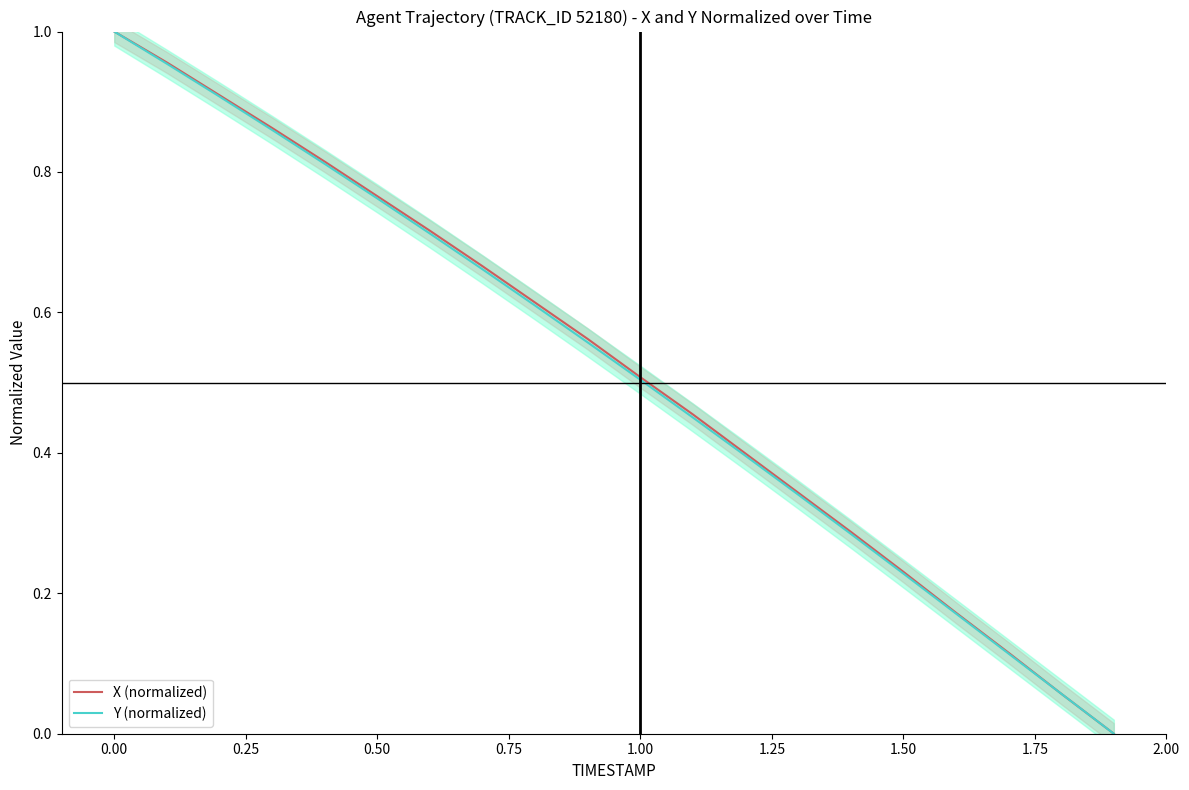

Reading right to left, extract all data points from this chart.

X (normalized): 0.0	0.1	0.1	0.2	0.2	0.3	0.3	0.4	0.5	0.5	0.6	0.6	0.7	0.7	0.8	0.8	0.9	0.9	1.0	1.0
Y (normalized): 0.0	0.1	0.1	0.2	0.2	0.3	0.3	0.4	0.5	0.5	0.6	0.6	0.7	0.7	0.8	0.8	0.9	0.9	1.0	1.0